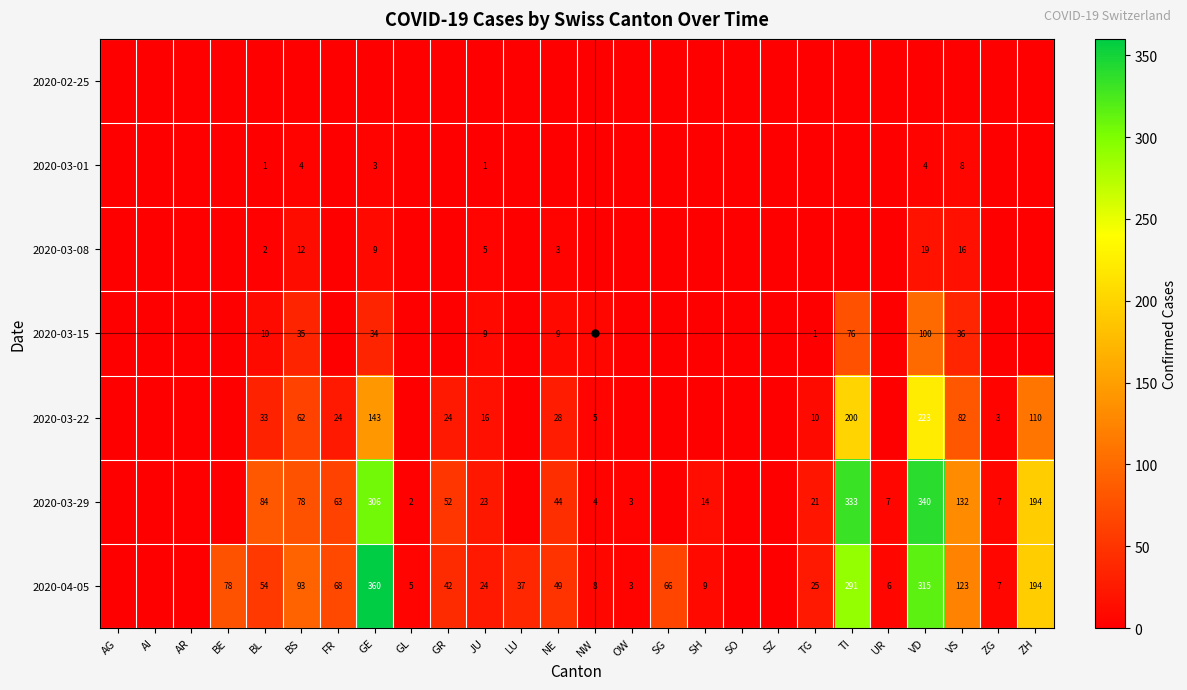

The 2020-03-29 series shows 78 at BS. True or false?

True